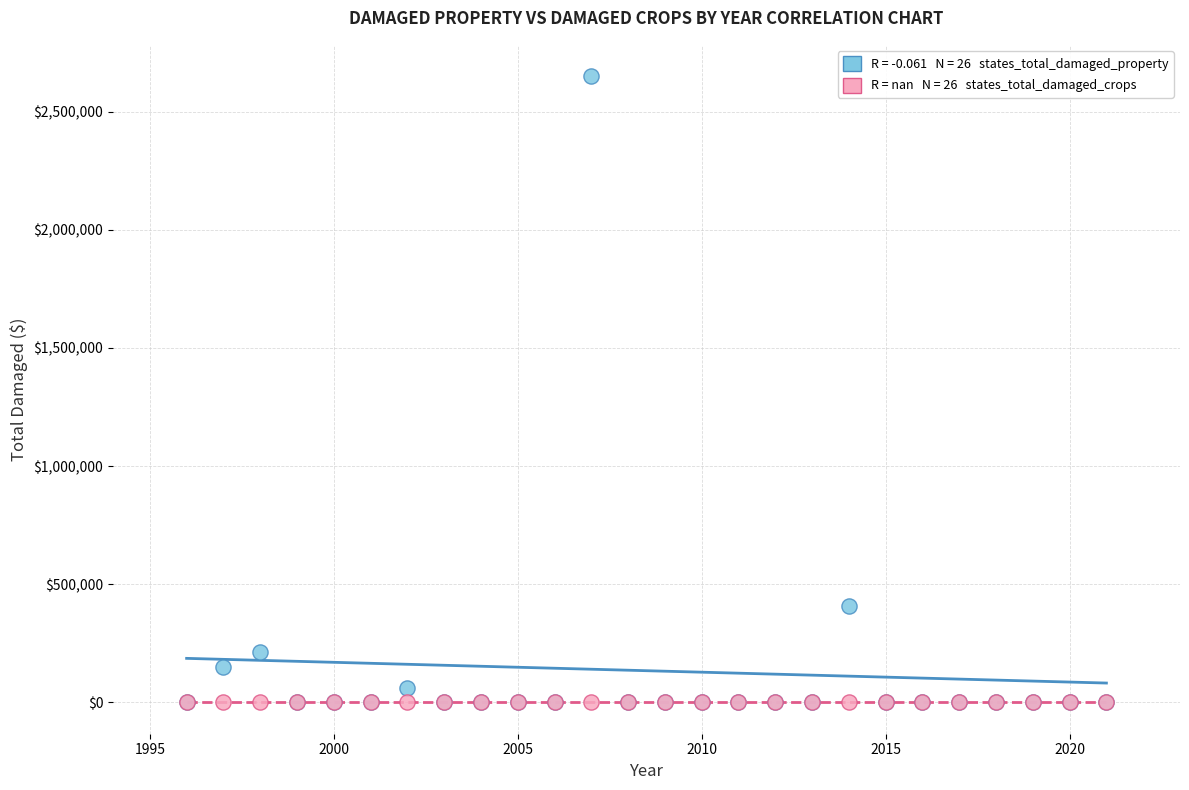

Across all series, what Y value is closest to 1325000?

410000